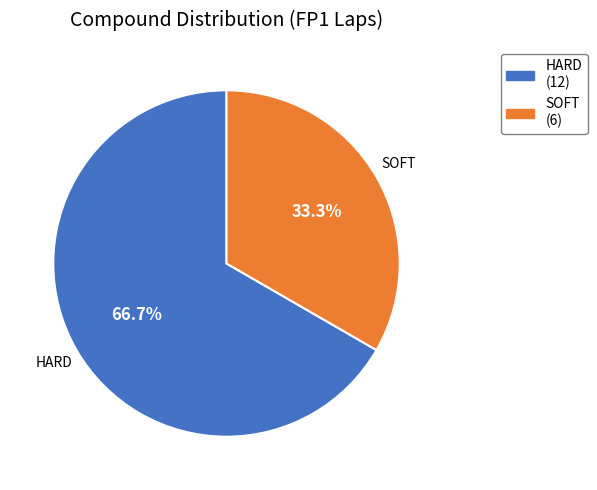

To the nearest percent, what portion does HARD represent?

67%